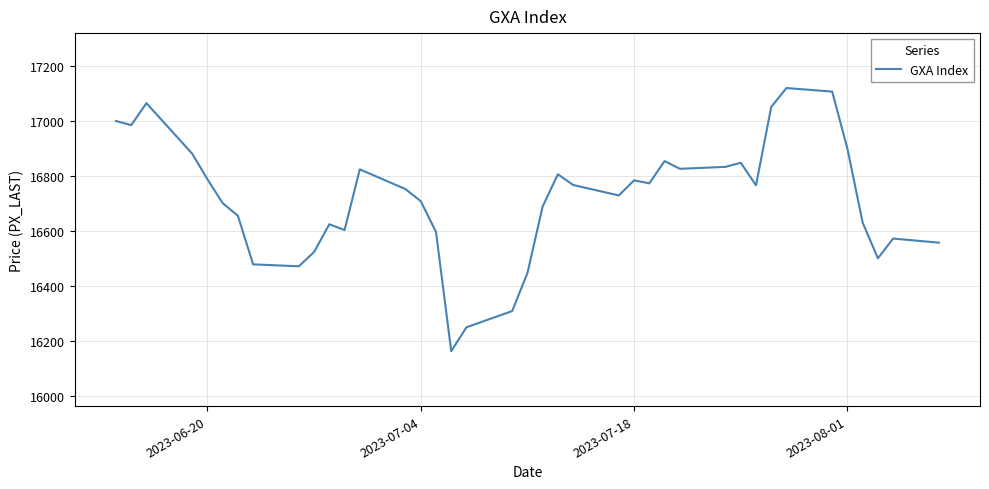

What is the greatest value displayed?

17120